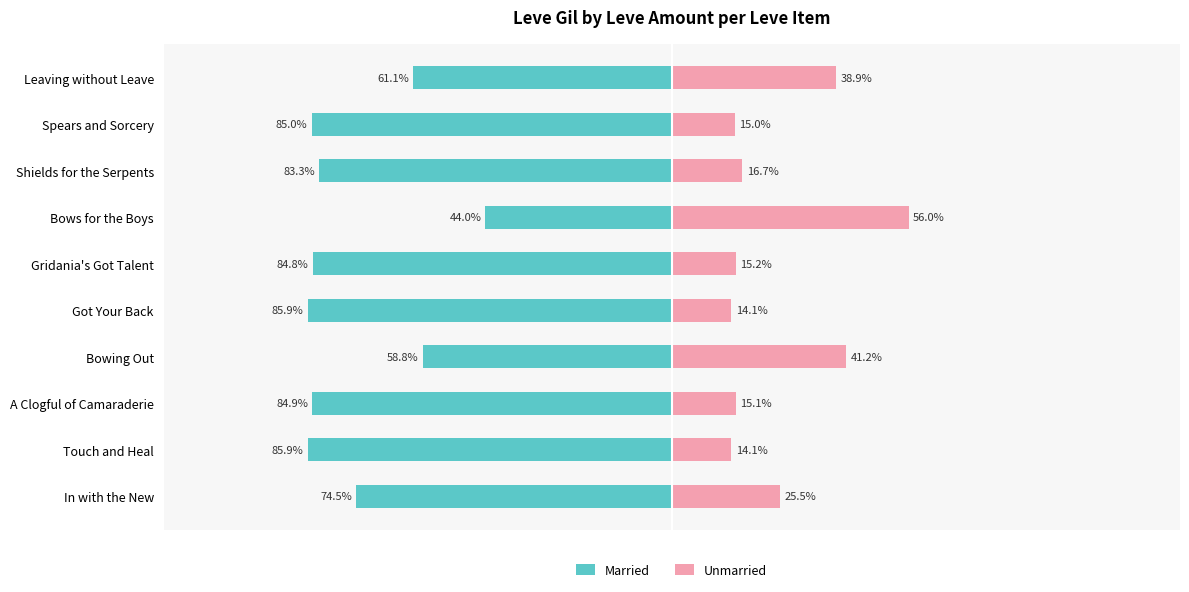

Does the chart contain stacked bars?

No